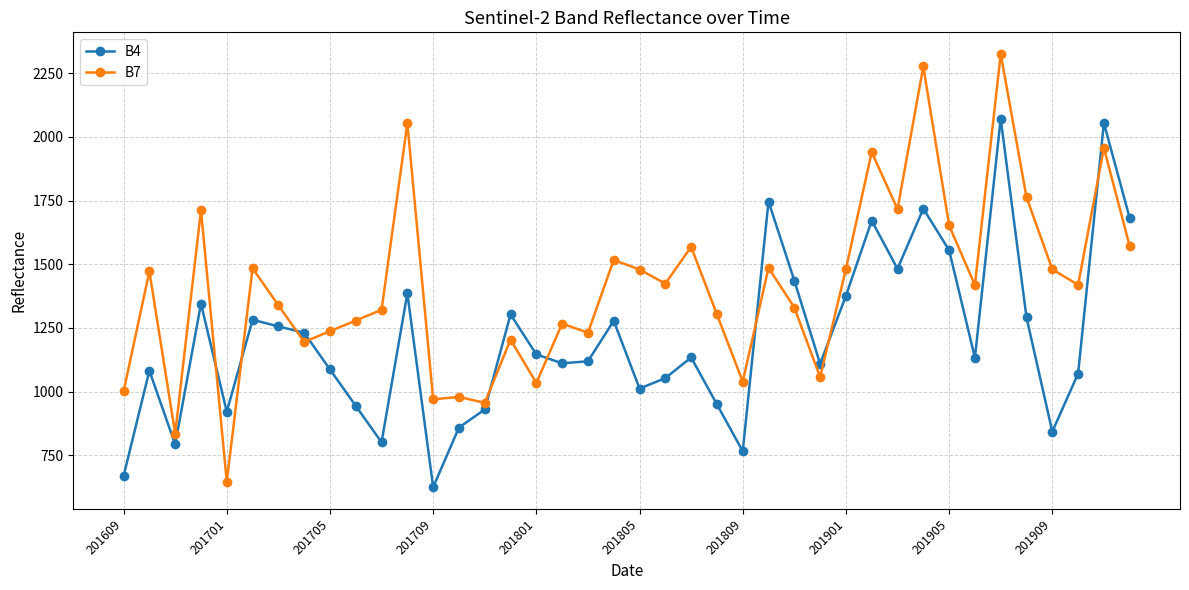

List the series in order of their peak value, highest first.

B7, B4